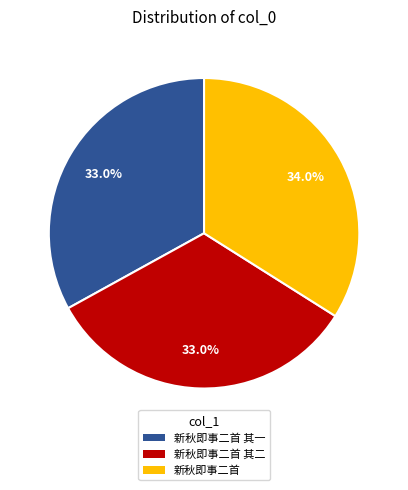

Is there any slice that represents more than half of the pie?

No